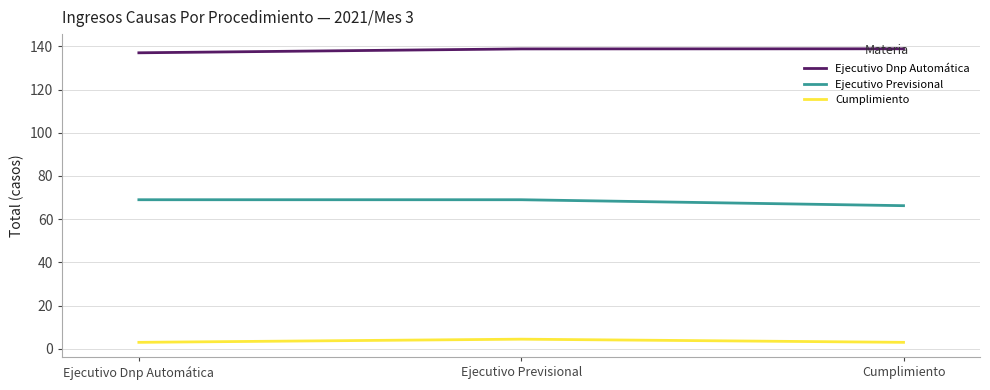

How many Ejecutivo Dnp Automática values are between 137 and 138?

1